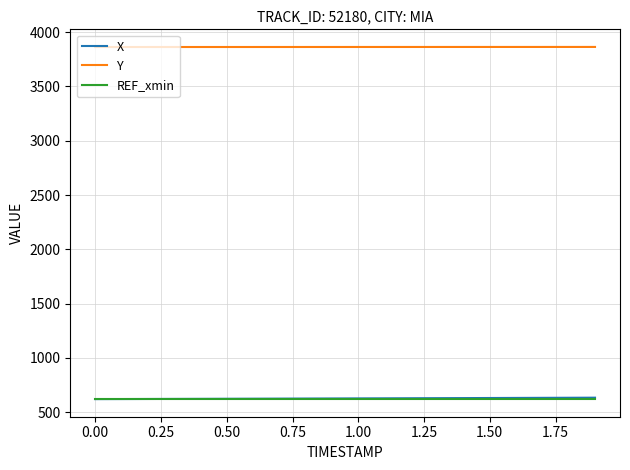

At how many categories does at least one series exceed 1385?

20